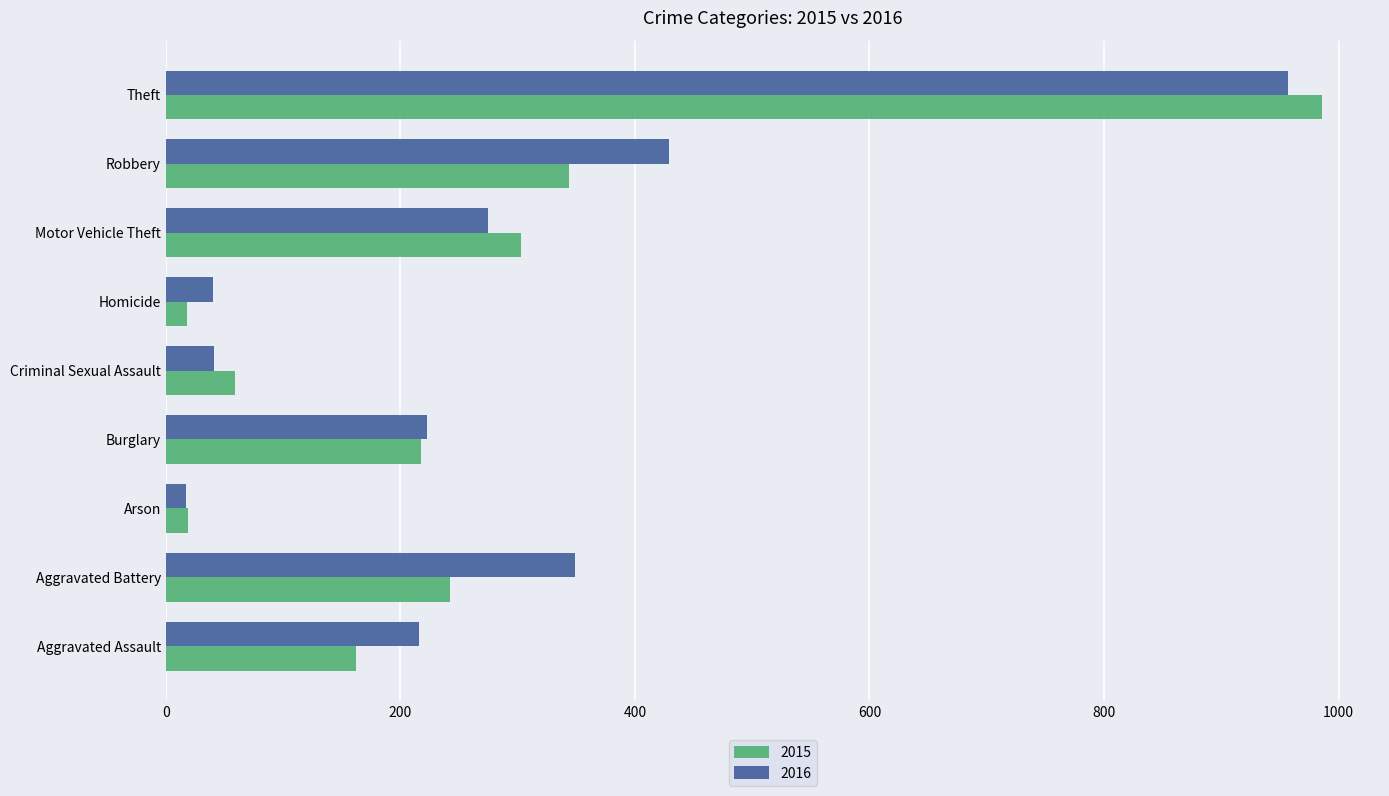

What is the total value across all series at Aggravated Battery?

591